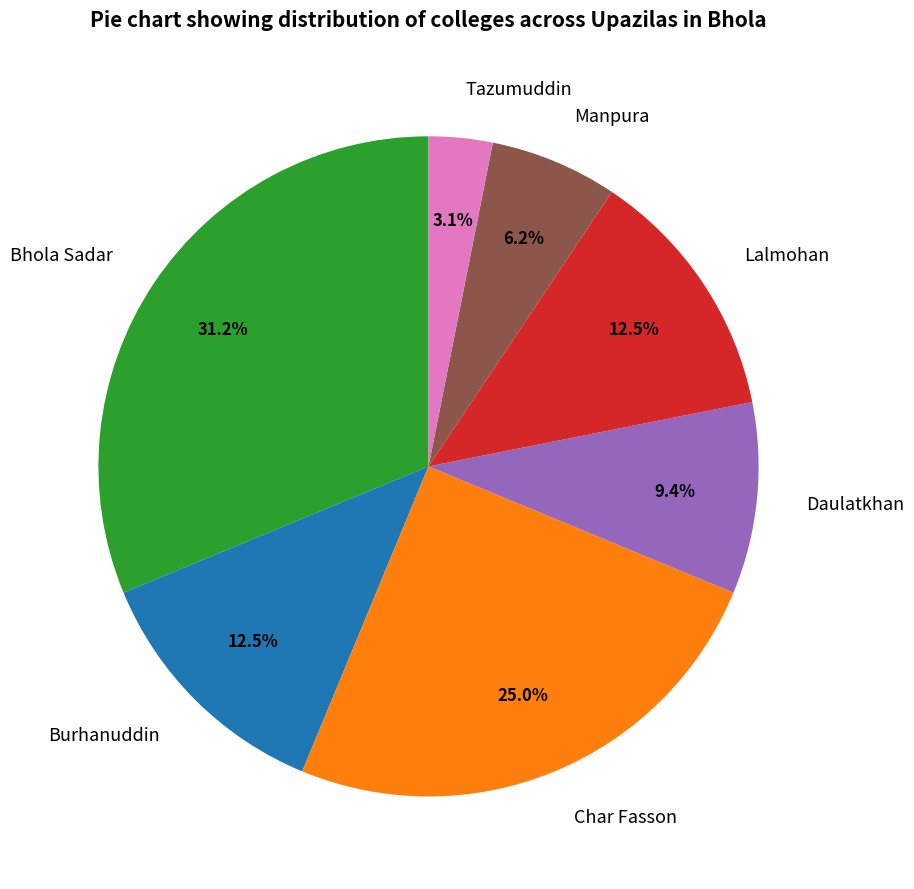

How much of the chart is everything except Daulatkhan?

90.6%